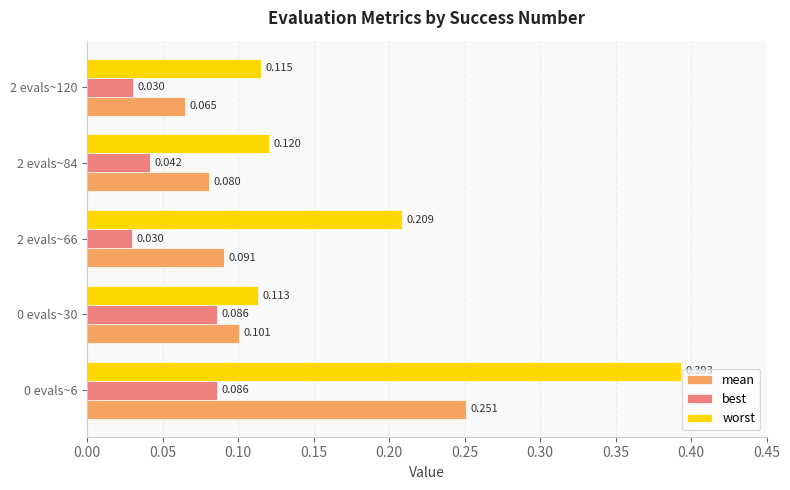

Between 2 evals~66 and 2 evals~84, which series saw the biggest shift?

worst